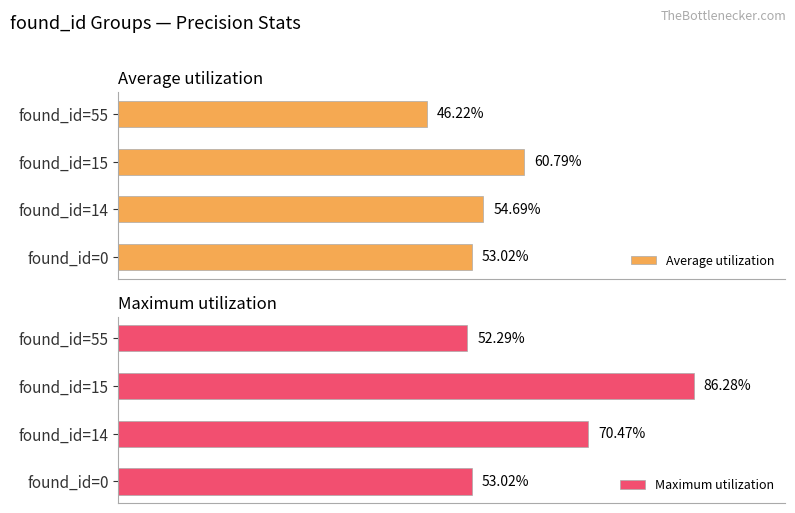

Rank the categories by Average utilization value from lowest to highest.

found_id=55, found_id=0, found_id=14, found_id=15